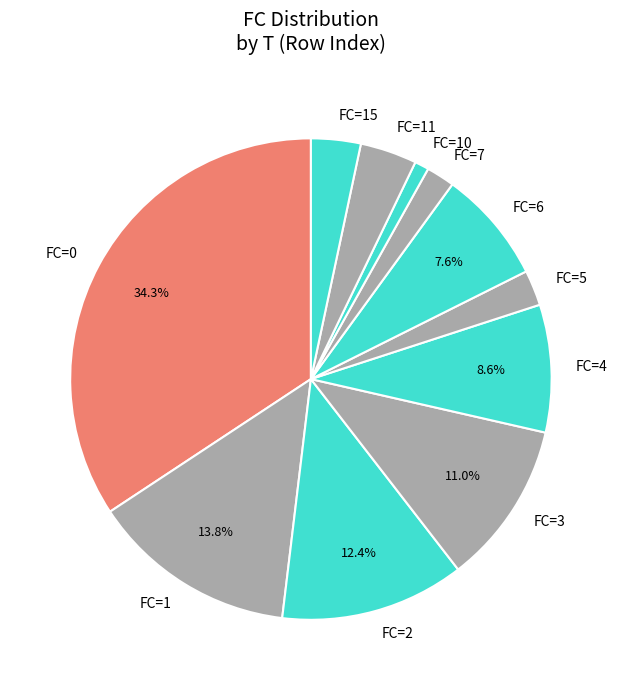

Combined, do FC=2 and FC=4 account for over 50%?

No